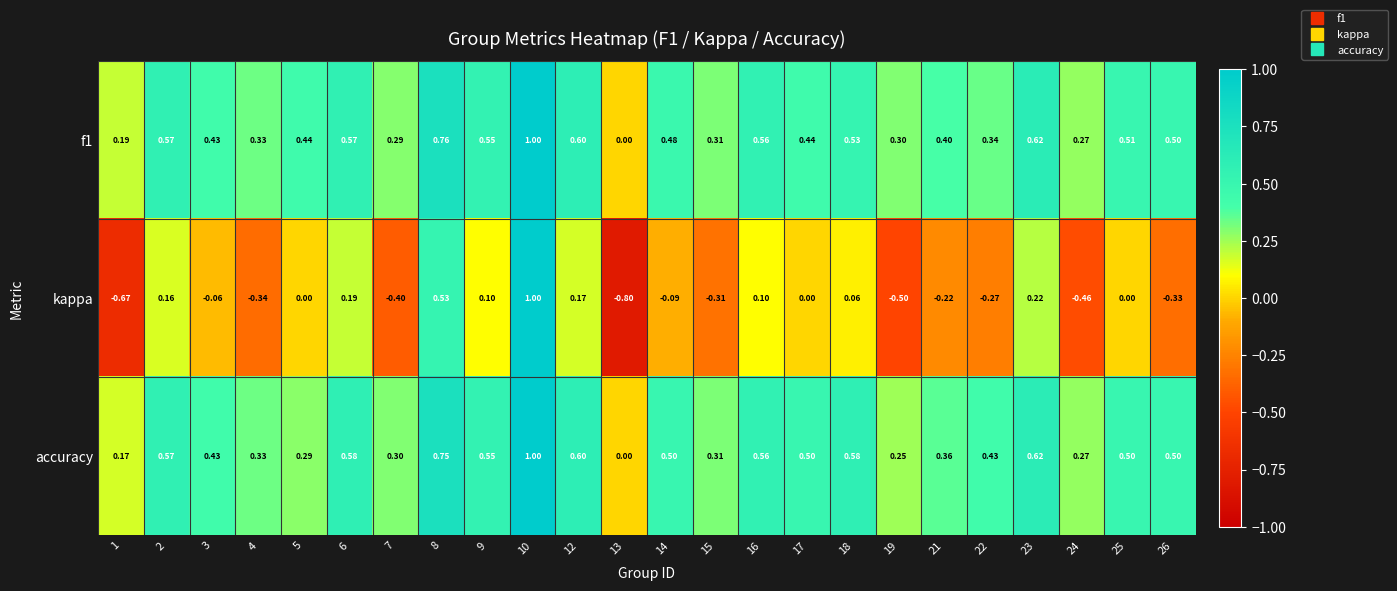

Is the value of f1 at 7 greater than the value of kappa at 4?

Yes